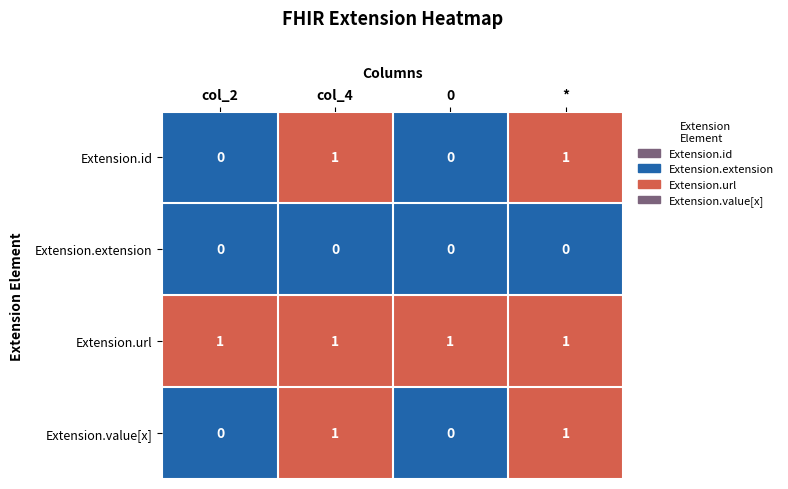

Which series has the largest total across all categories?

Extension.url